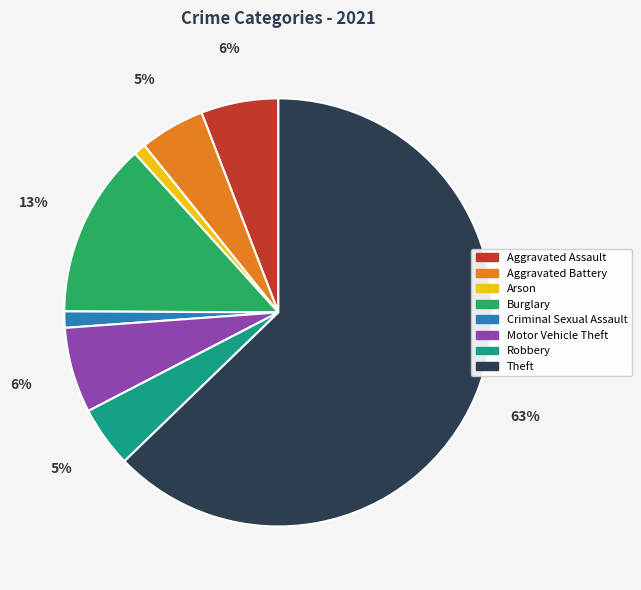

Do Arson and Robbery together represent more than half of the pie?

No